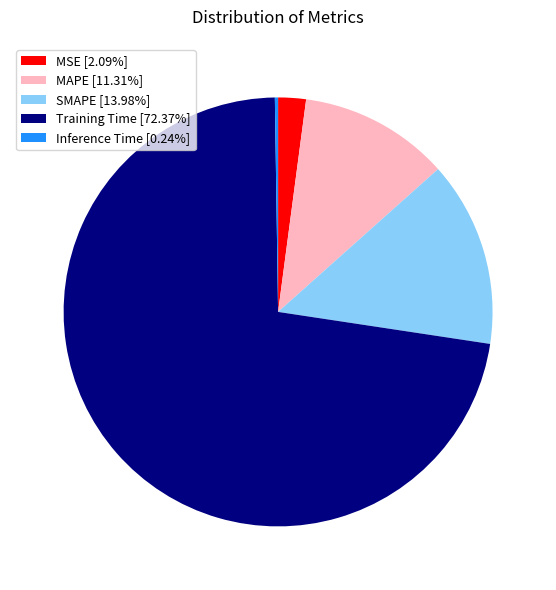

Is it true that MAPE is 11% of the pie?

True